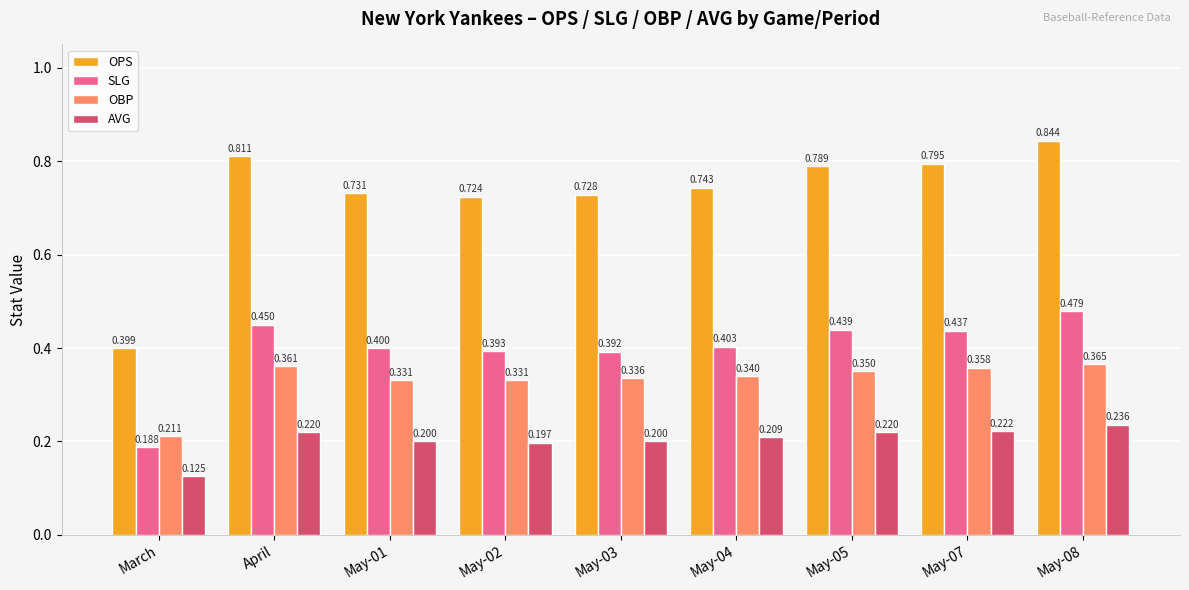

What is the spread (max minus min) of values at May-07?

0.6